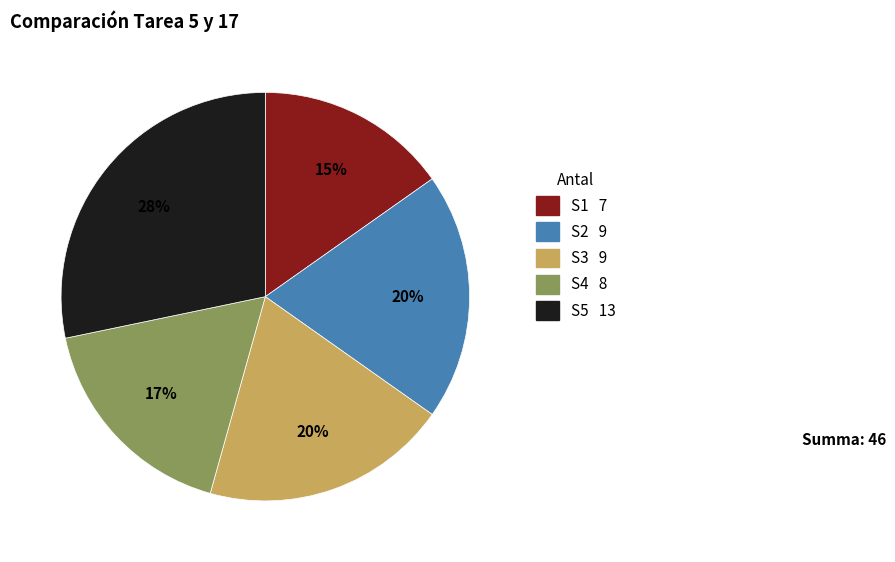

To the nearest percent, what is the difference between the largest and smallest slice percentages?

13%